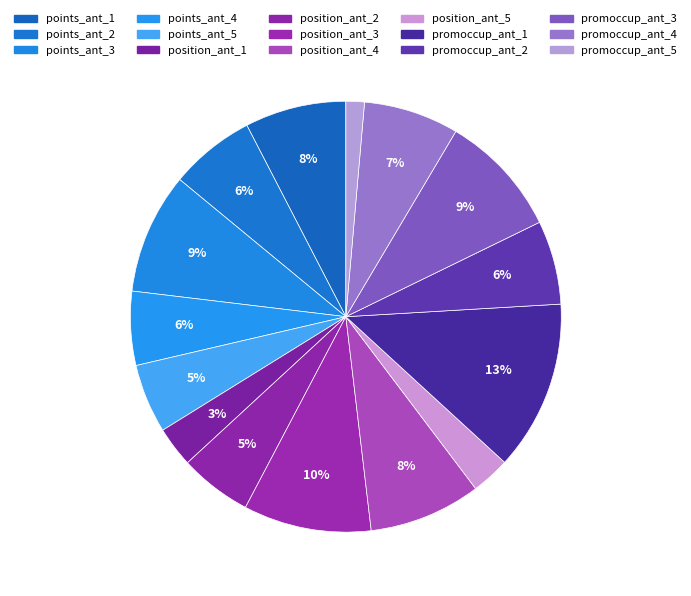

What percentage is the promoccup_ant_4 slice, to the nearest percent?

7%